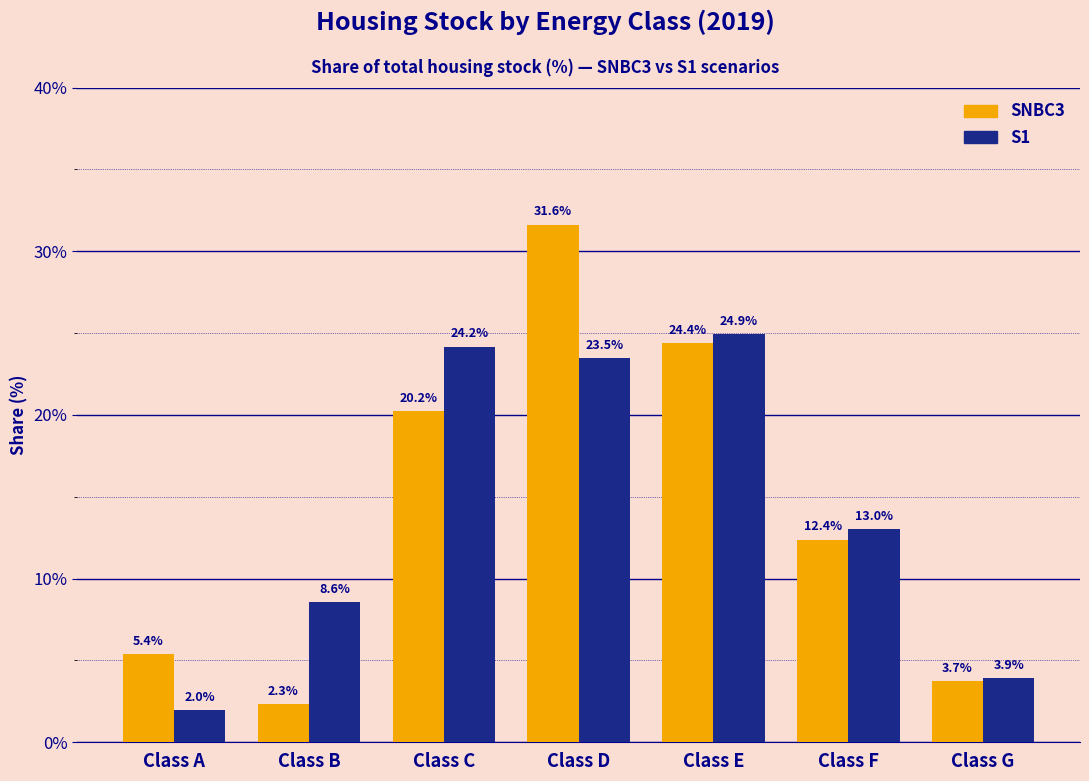

The value of SNBC3 at Class A is 8.7. True or false?

False